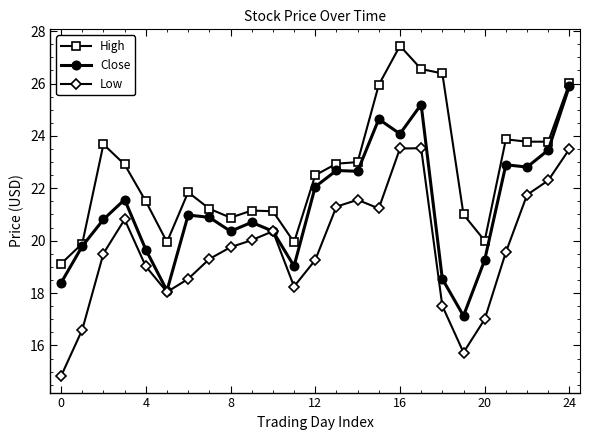

Which series has the largest total across all categories?

High